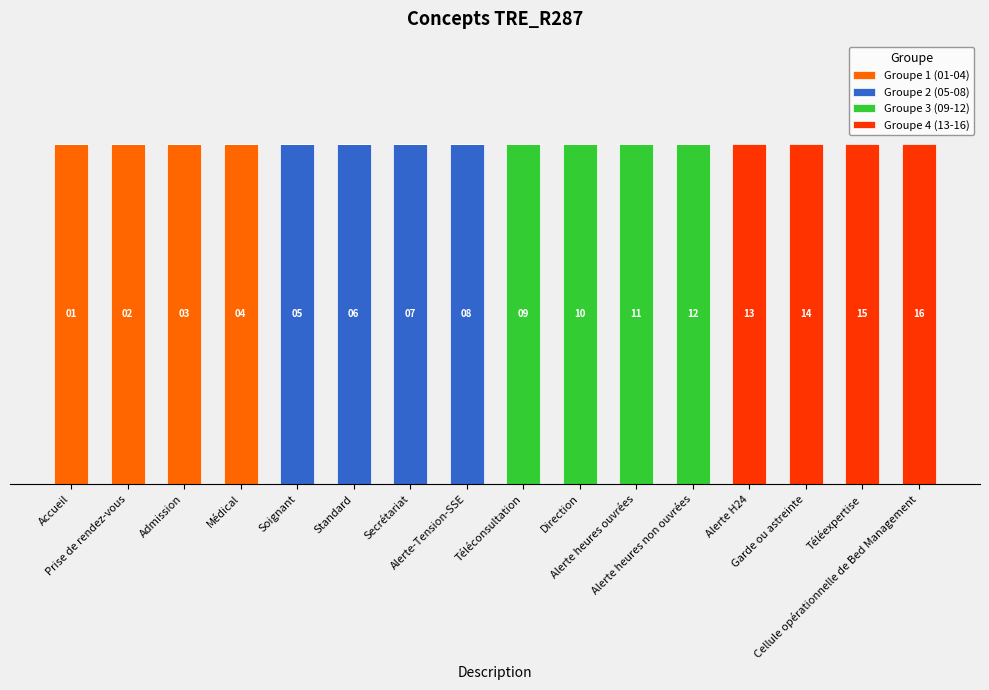

Which has a higher value, Garde ou astreinte or Direction?

Garde ou astreinte